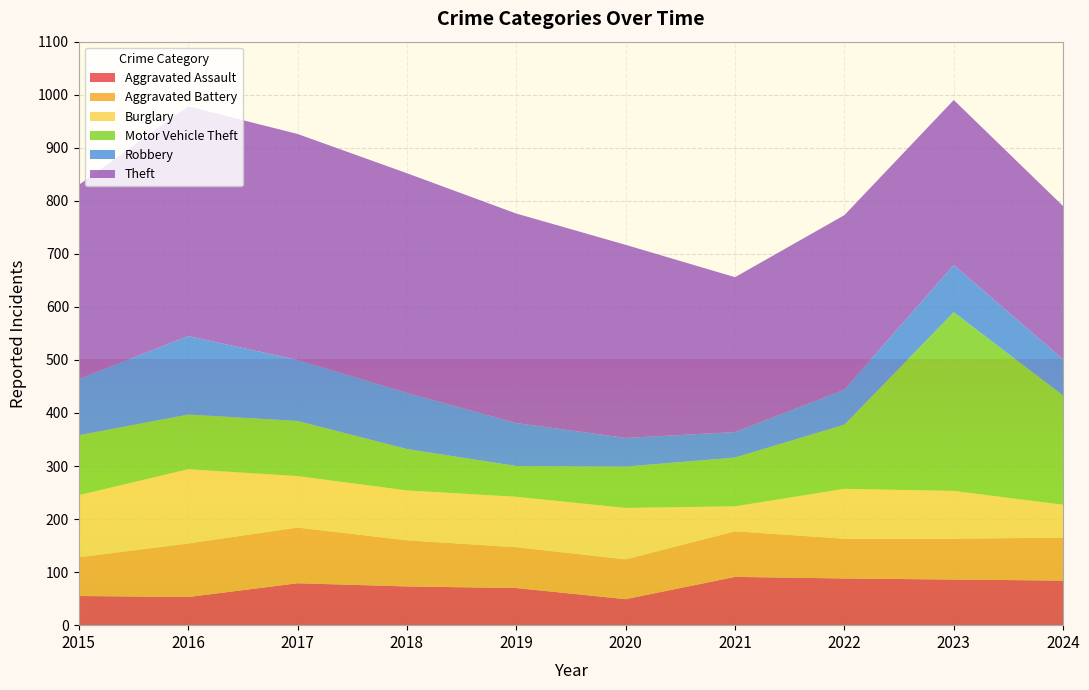

Reading right to left, list all the values displayed in this chart.

Aggravated Assault: 84	86	88	91	49	70	73	79	53	55
Aggravated Battery: 81	77	75	86	75	77	87	105	101	73
Burglary: 62	90	94	47	97	95	94	97	140	117
Motor Vehicle Theft: 206	337	121	92	78	58	78	104	103	113
Robbery: 68	89	66	48	54	81	106	115	148	106
Theft: 289	311	329	292	364	395	414	426	433	366